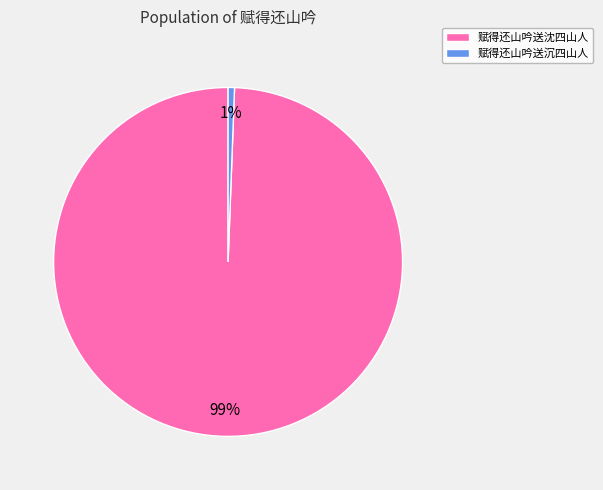

The 赋得还山吟送沈四山人 slice represents 99% of the pie. True or false?

True